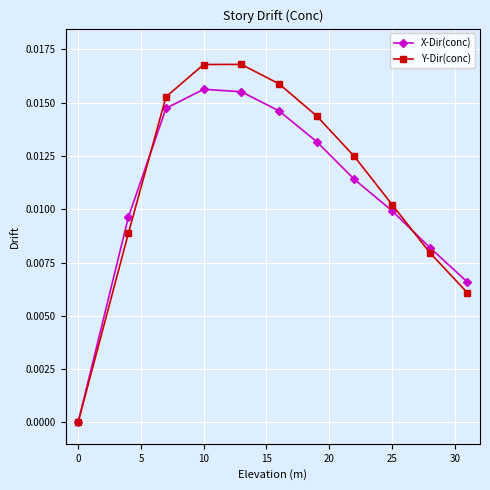

Rank the series by their maximum value, from lowest to highest.

X-Dir(conc), Y-Dir(conc)